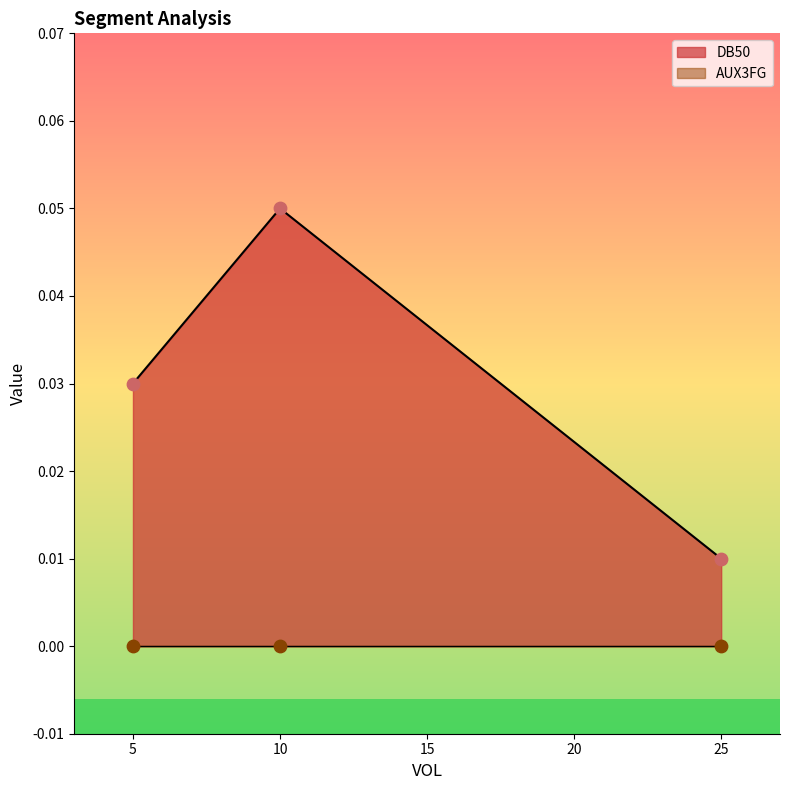

At how many categories does at least one series exceed 0?

3